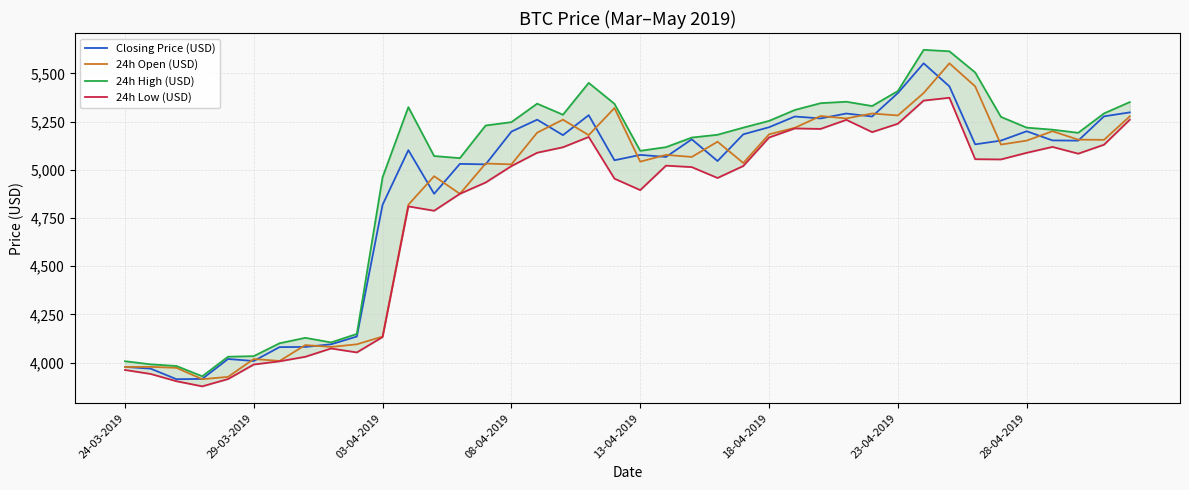

List the series in order of their peak value, highest first.

24h High (USD), Closing Price (USD), 24h Open (USD), 24h Low (USD)